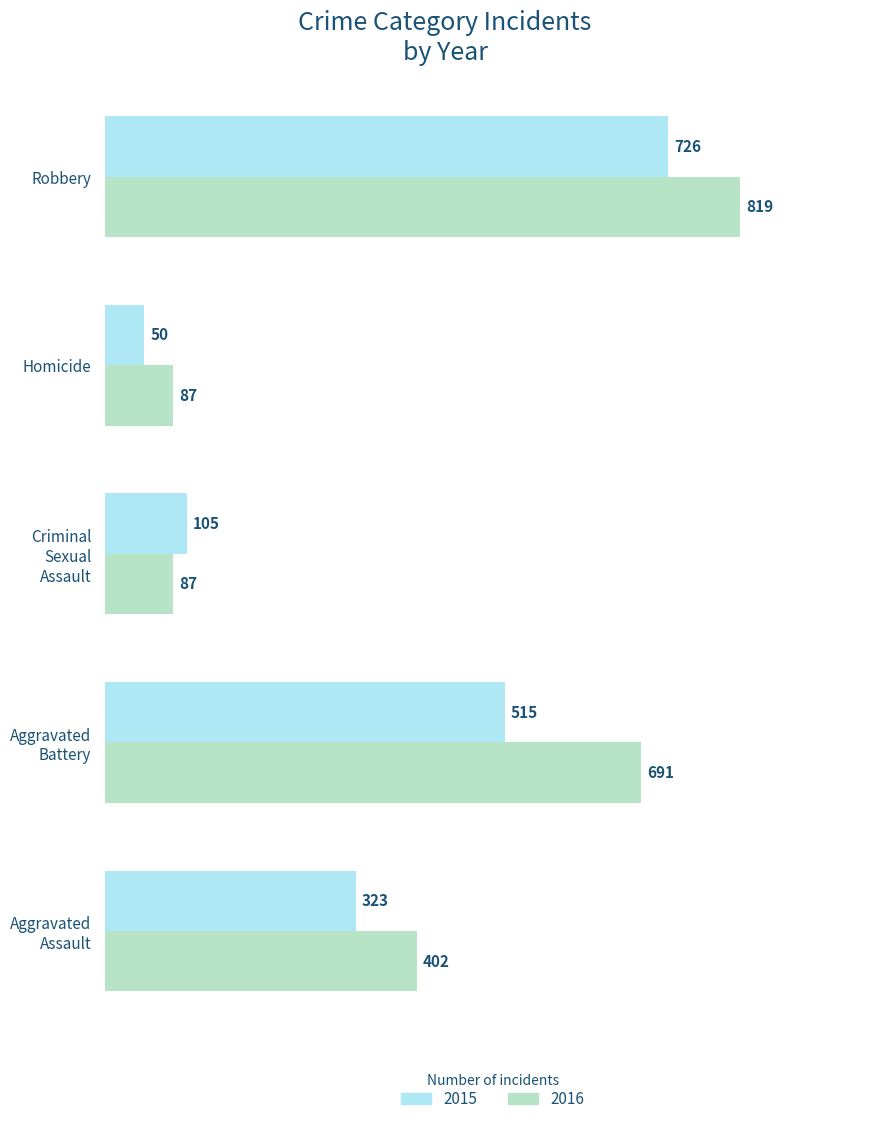

List the series in order of their overall mean, lowest first.

2015, 2016